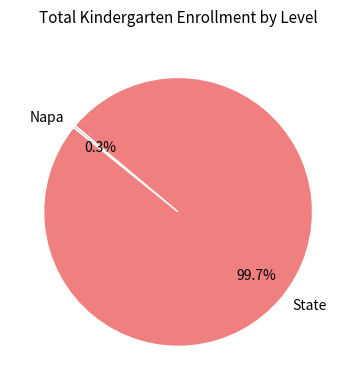

Does Napa represent more than half of the total?

No